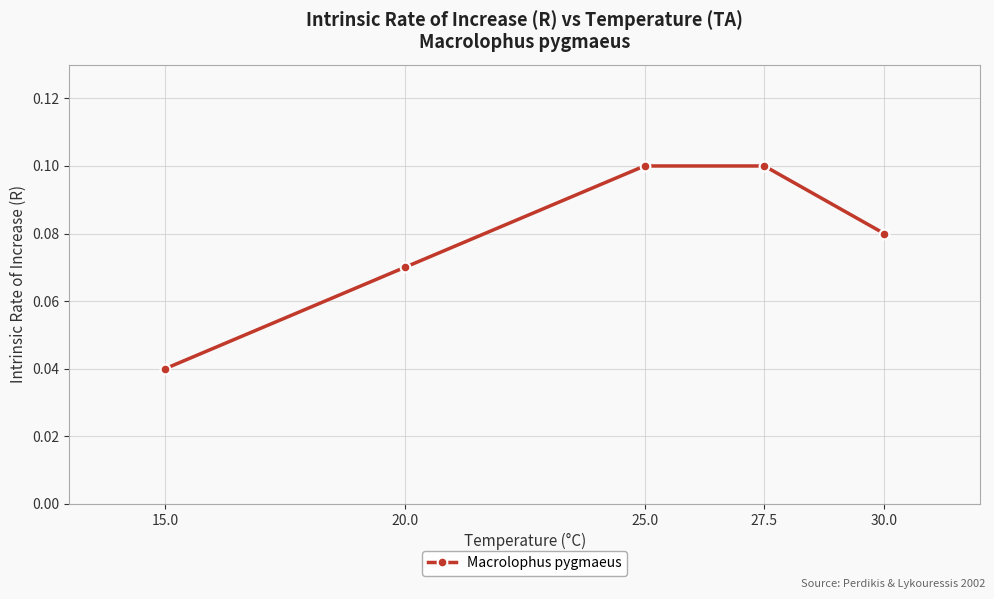

What is the sum of all values?

0.4